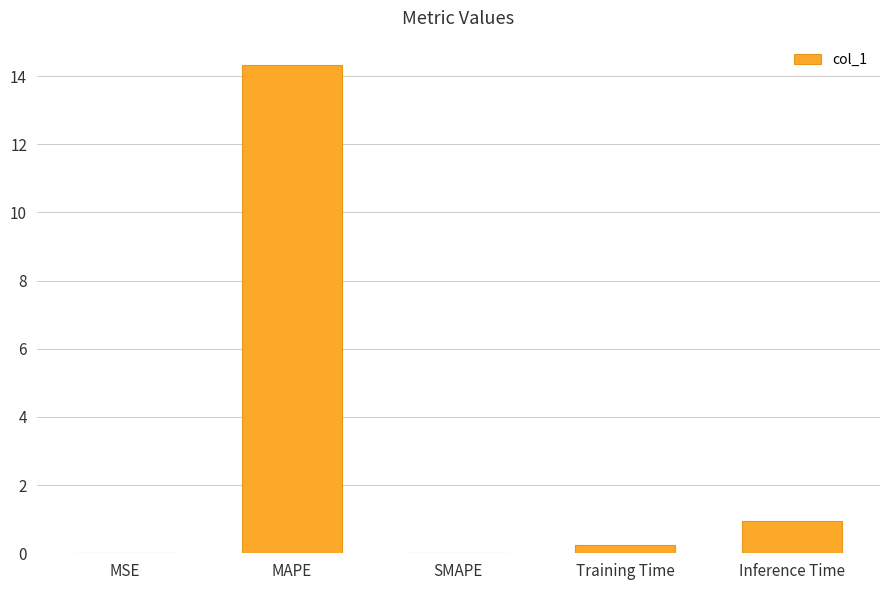

True or false: the data shows 7.8 at SMAPE.

False